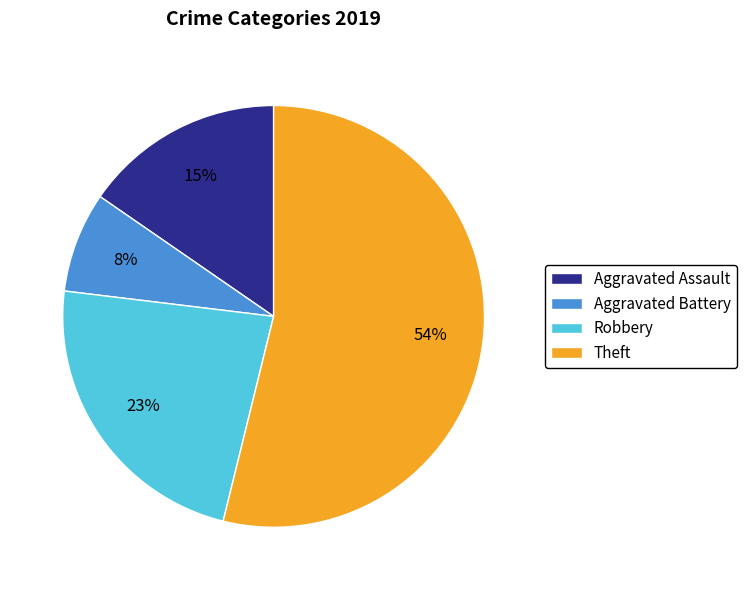

Which has a higher value, Aggravated Assault or Aggravated Battery?

Aggravated Assault